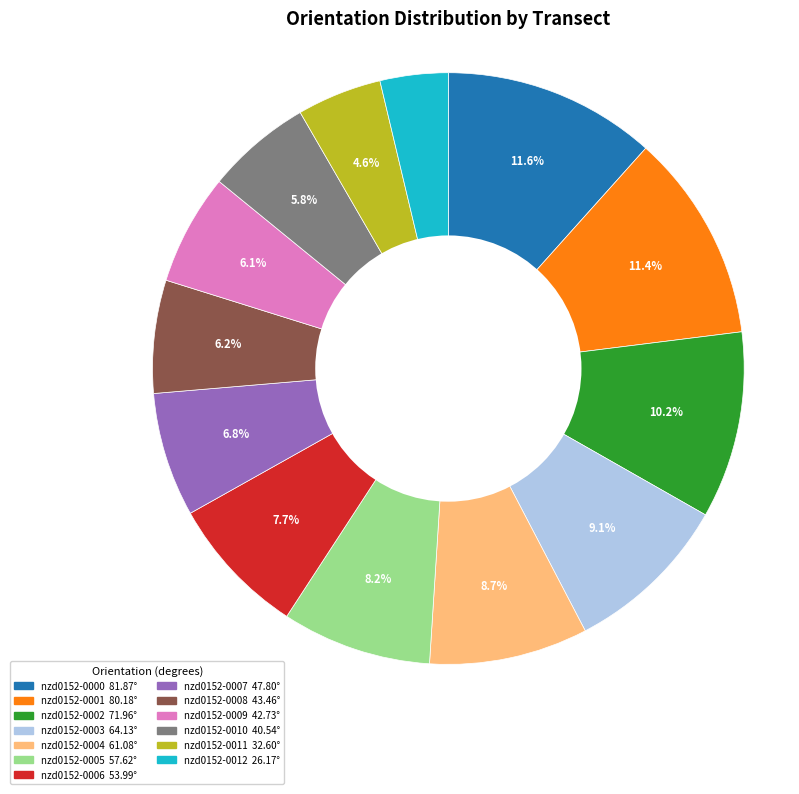

What is the smallest slice in the pie chart?

nzd0152-0012